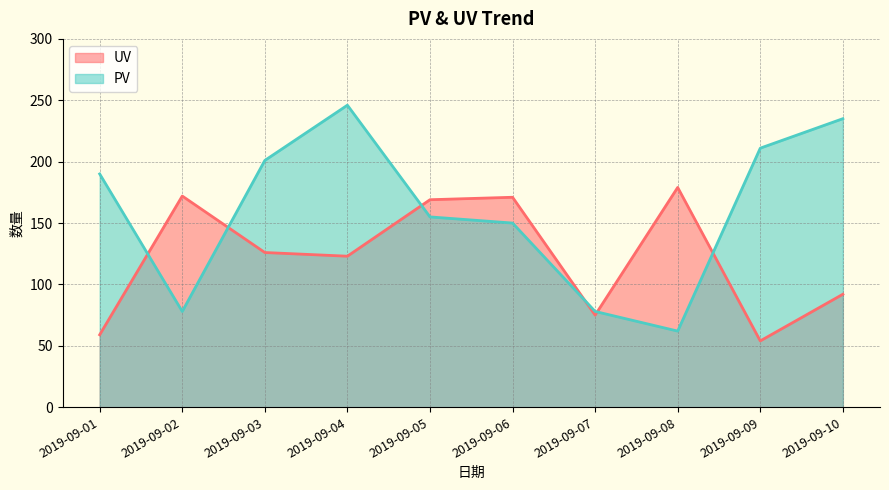

Does the chart display data point markers on the line(s)?

No